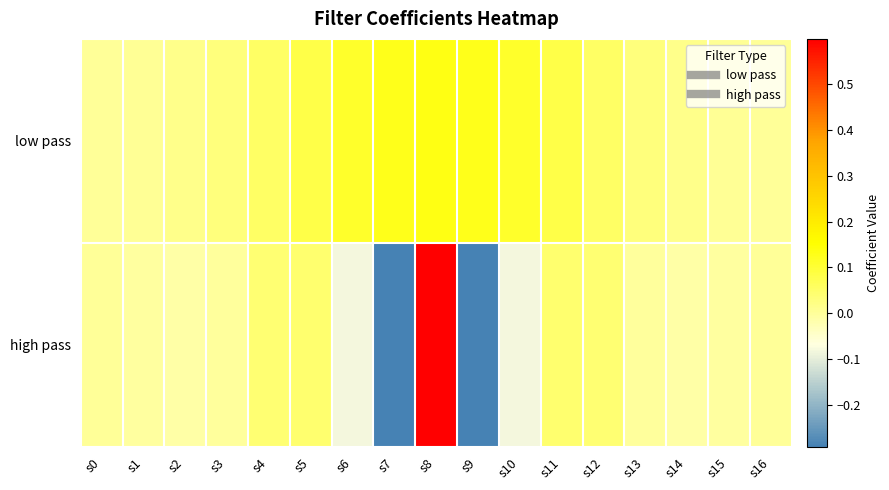

What is the total value across all series at s7?

-0.2